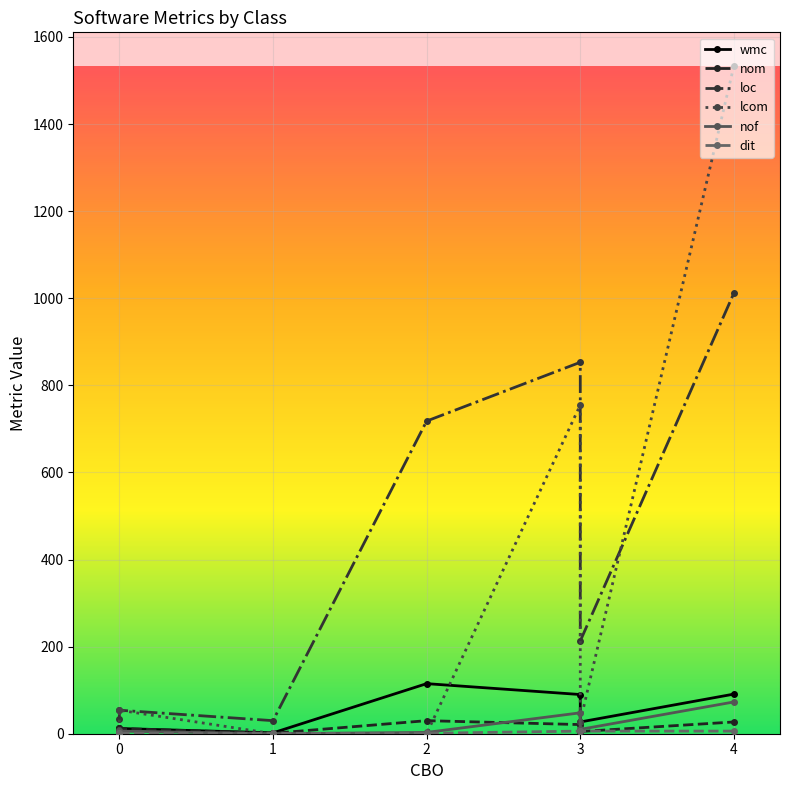

How many positive values does the nof series have?

6